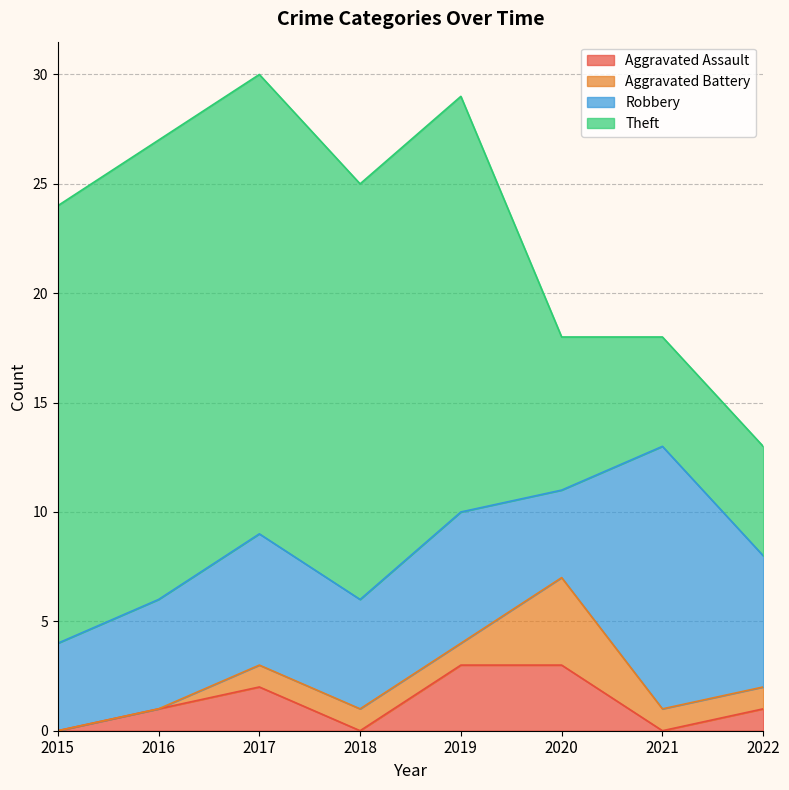

The value of Theft at 2018 is 19. True or false?

True